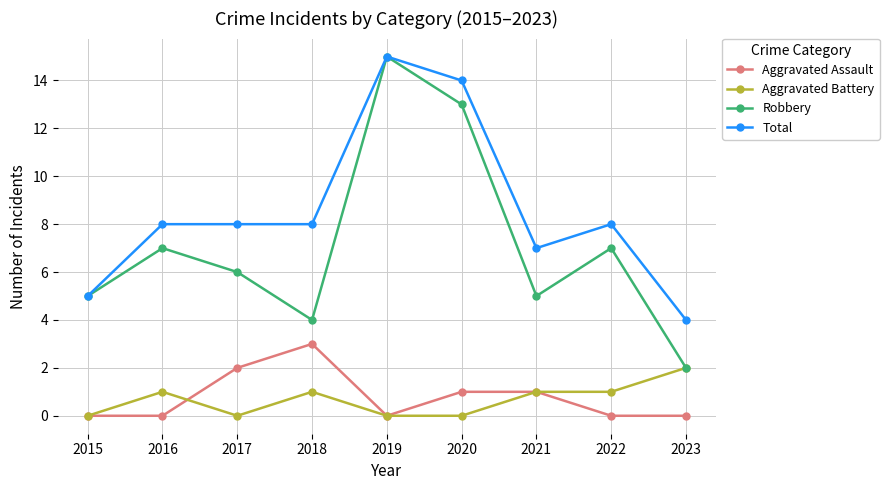

Does the chart have visible grid lines?

Yes